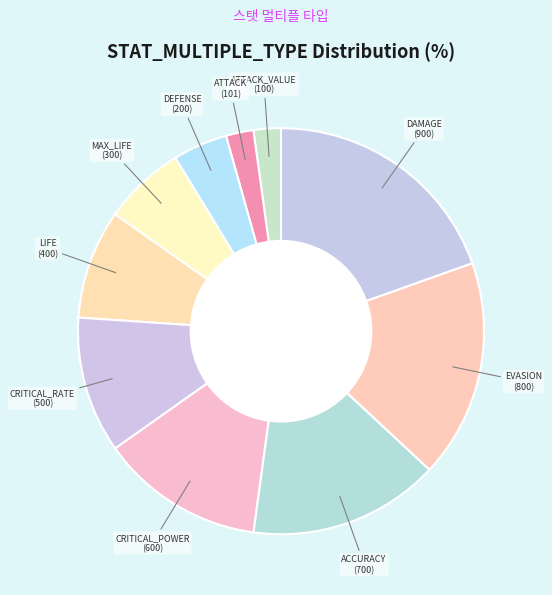

What is the largest slice in the pie chart?

DAMAGE